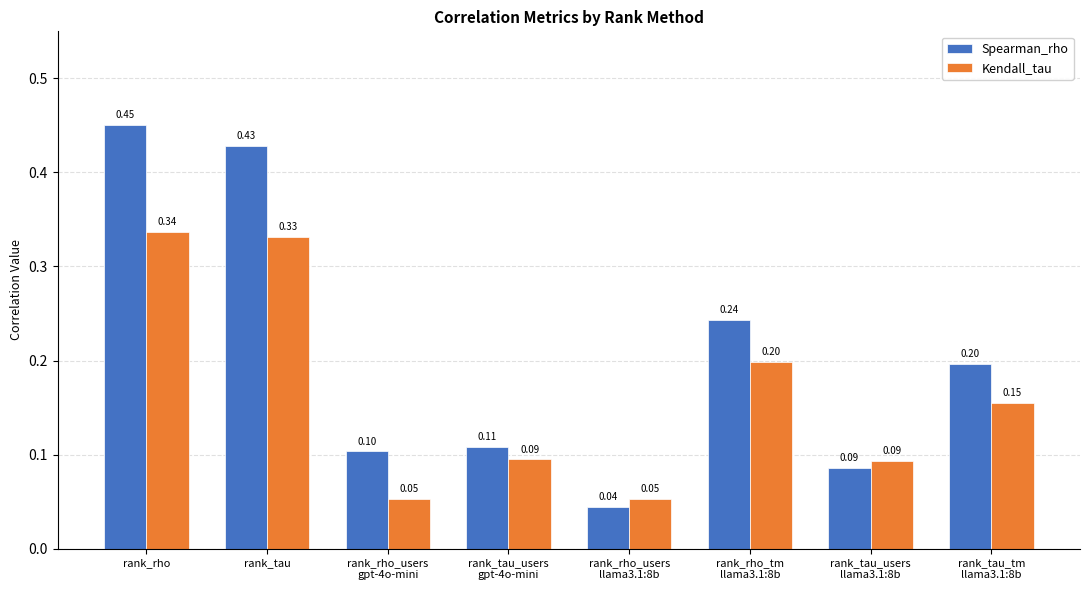

How many groups of bars are there?

8